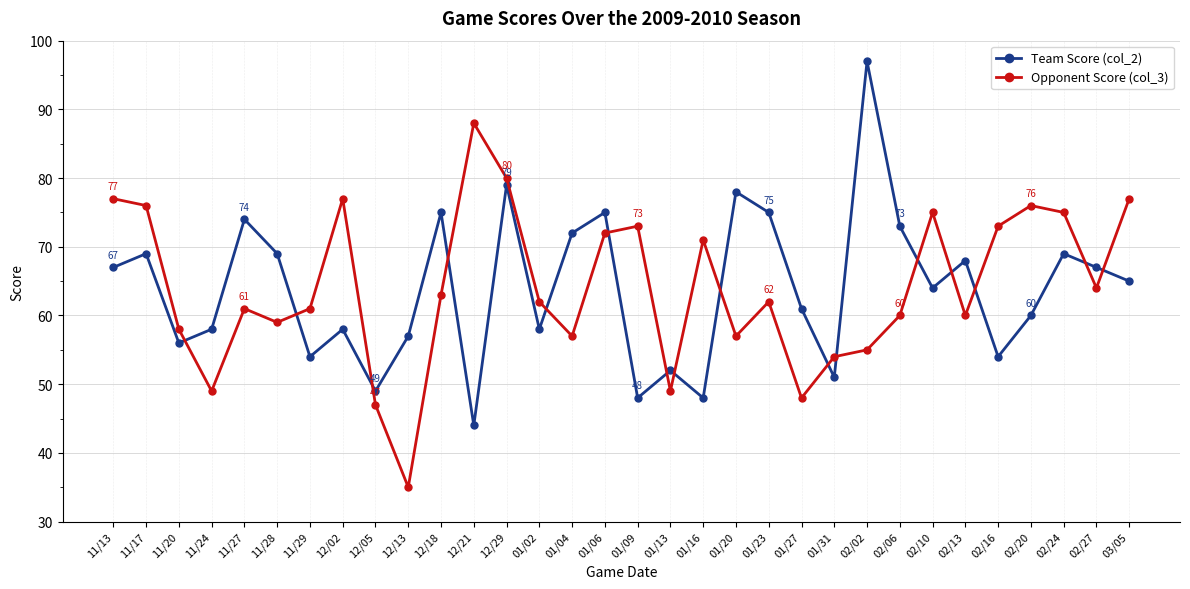

What is the value of the Opponent Score (col_3) point at the 32nd from the left?

77